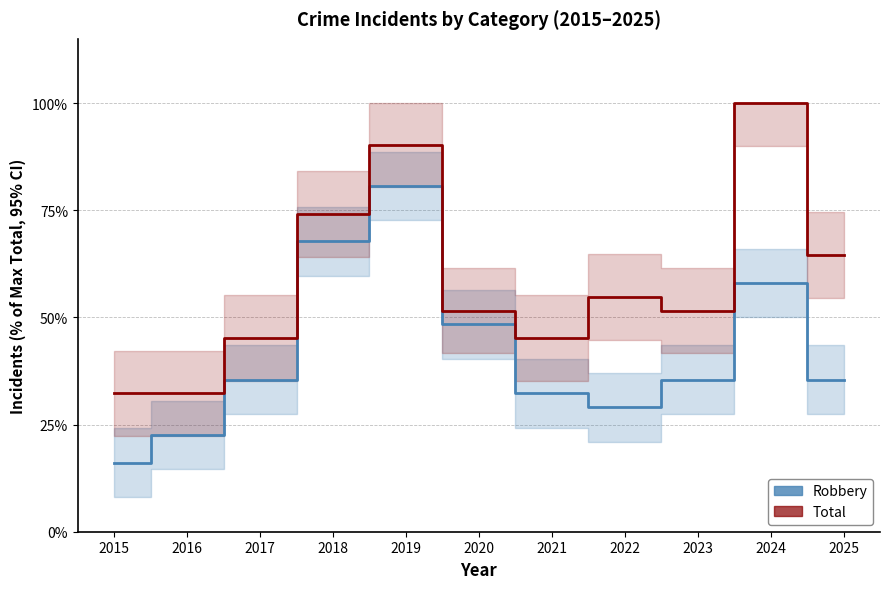

In Total, how many points are lower than both neighbors (excluding endpoints)?

2